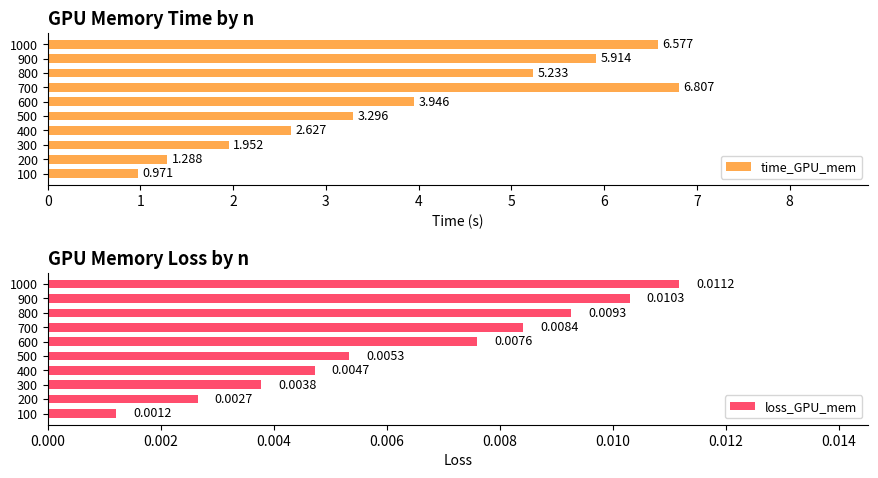

Which series has the largest total across all categories?

time_GPU_mem